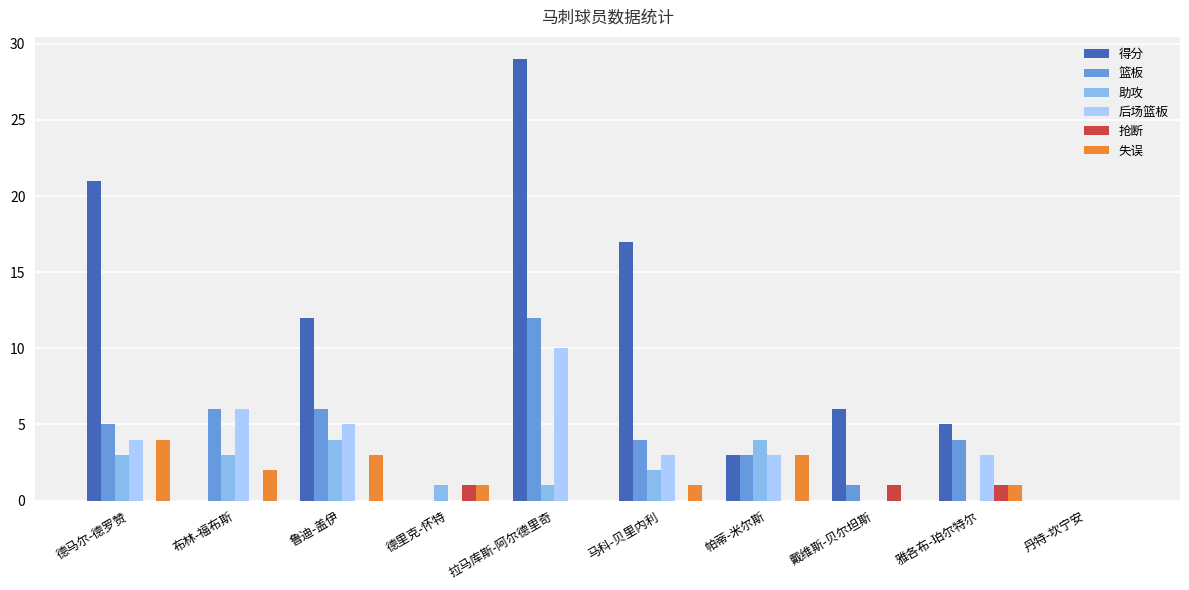

Between 德马尔-德罗赞 and 戴维斯-贝尔坦斯, which series saw the biggest shift?

得分